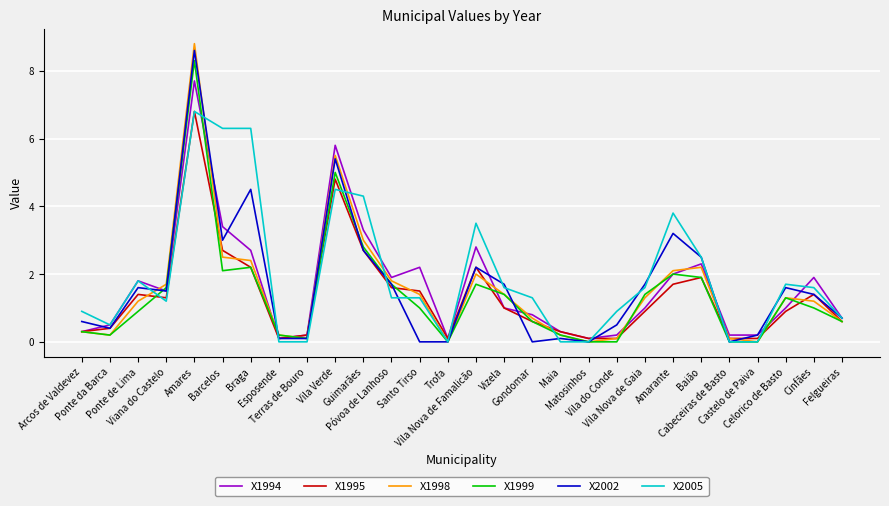

Which category has the highest value in the X2005 series?

Amares